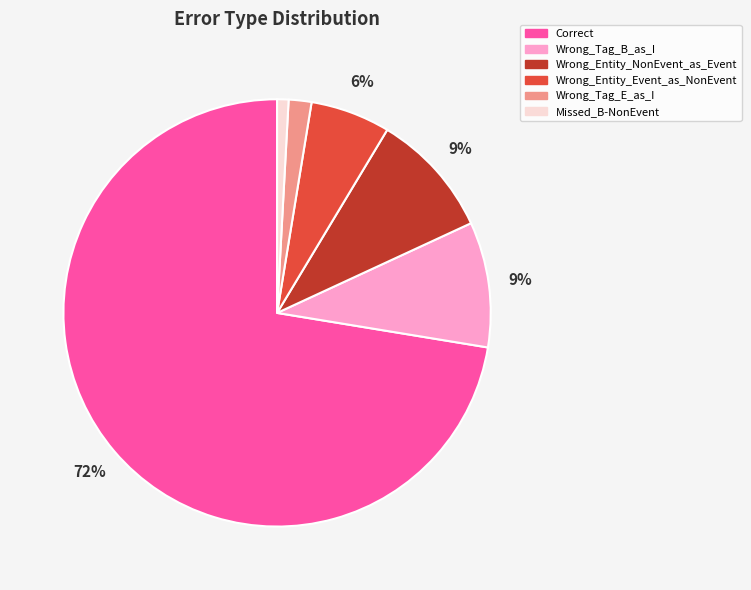

What is the ratio of the value at Missed_B-NonEvent to the value at Wrong_Entity_NonEvent_as_Event?

0.1